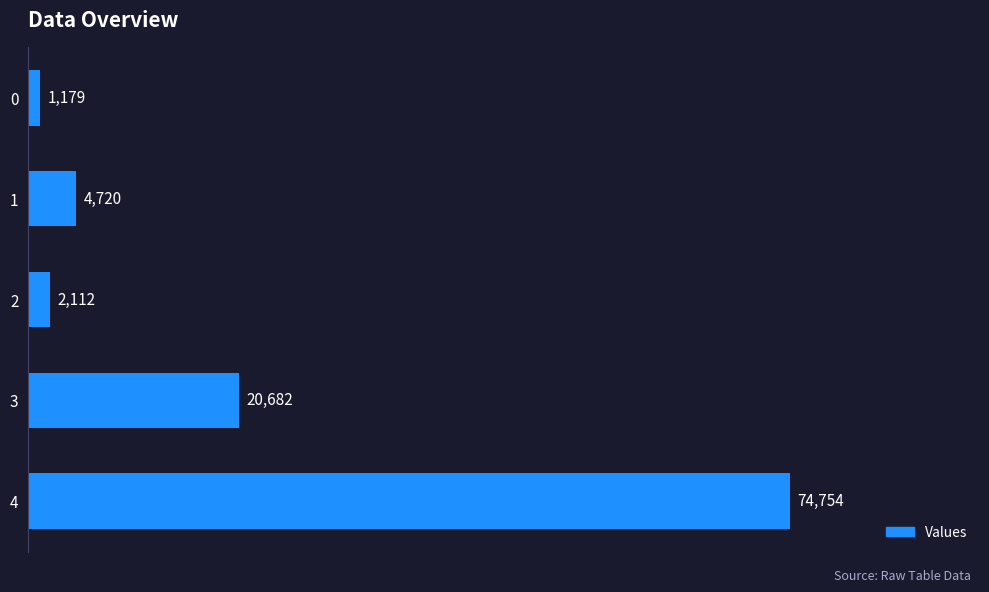

The chart shows a value of 9594 at 3. True or false?

False